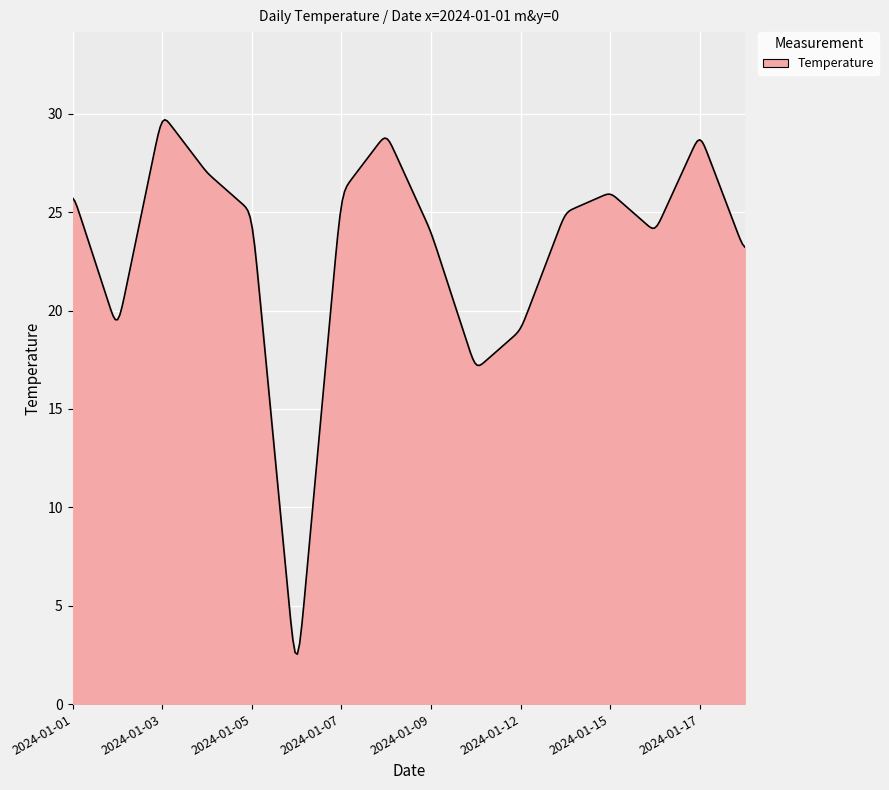

What is the maximum value shown in the chart?

29.7